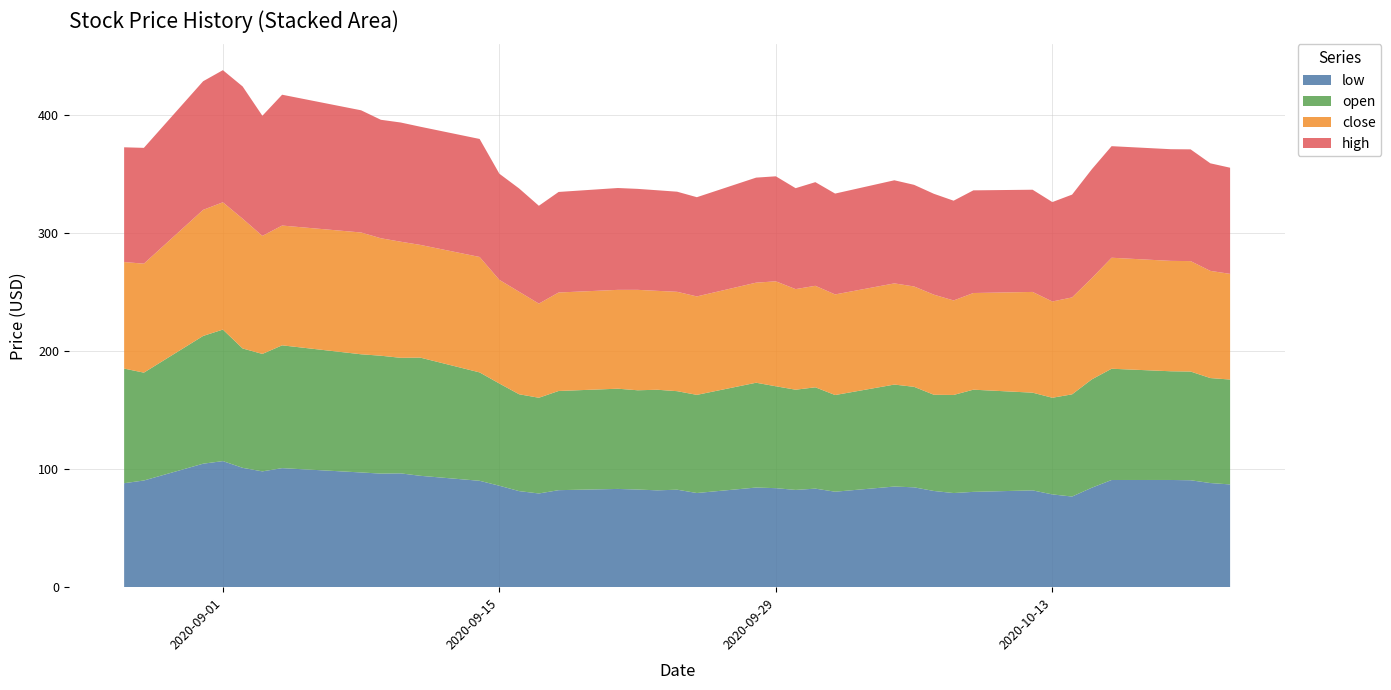

Reading left to right, extract all data points from this chart.

open: 97.0	91.3	108.1	111.3	101.0	99.4	103.9	100.0	99.8	97.8	100.0	91.7	86.5	82.0	81.0	83.9	84.8	84.0	85.1	83.4	83.0	88.7	86.2	84.8	85.8	81.8	86.3	85.0	81.4	83.0	86.5	82.7	81.8	86.5	91.7	94.2	92.0	92.0	88.8	88.8
high: 97.1	98.0	108.8	111.8	111.9	101.7	110.7	103.4	100.2	100.9	100.0	99.9	89.8	87.4	82.8	85.1	86.2	85.4	85.1	84.7	84.0	88.9	88.9	85.4	87.7	85.3	87.2	86.0	85.4	84.4	86.9	86.5	84.1	87.0	92.1	94.4	94.5	94.6	91.0	89.8
low: 88.0	90.3	104.5	106.7	101.0	98.0	100.8	97.1	96.1	96.3	94.3	90.0	85.8	81.3	79.3	82.1	83.2	82.6	82.0	82.5	79.7	84.3	83.8	82.3	83.4	80.8	85.2	84.5	81.4	79.7	80.7	81.9	78.5	76.7	84.2	90.7	90.7	90.5	88.1	87.0
close: 90.2	92.2	106.7	107.7	109.8	99.9	101.4	103.1	99.4	98.3	95.4	97.7	87.7	86.8	79.7	83.3	83.6	85.0	83.7	84.1	83.3	84.7	88.8	85.1	85.9	85.1	85.6	84.9	84.7	80.0	81.8	85.2	81.5	82.0	85.7	93.9	93.4	93.5	90.7	89.4